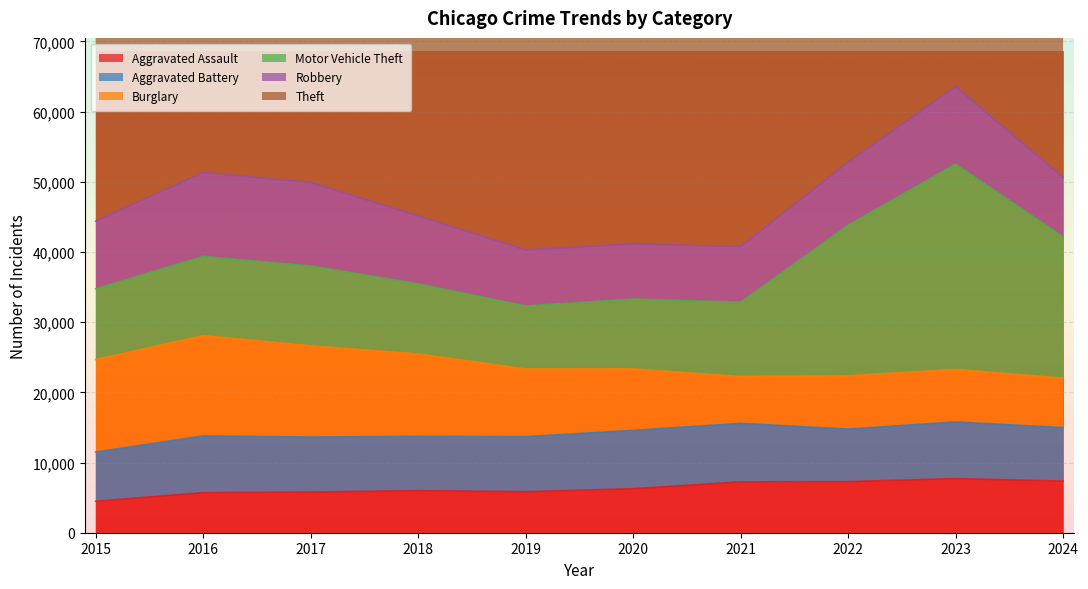

What is the maximum value shown in the chart?

65290